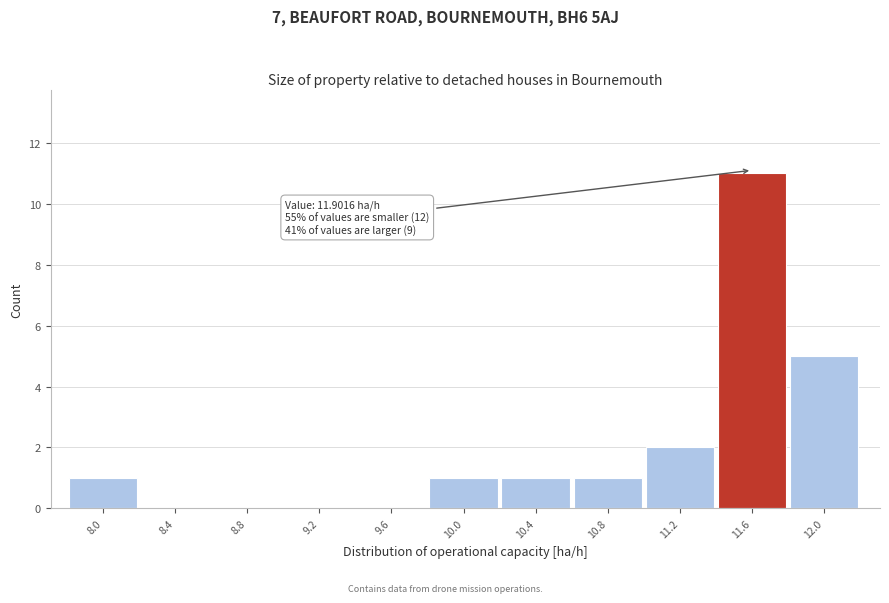

Reading left to right, list all the values displayed in this chart.

8.0=1	8.4=0	8.8=0	9.2=0	9.6=0	10.0=1	10.4=1	10.8=1	11.2=2	11.6=11	12.0=5